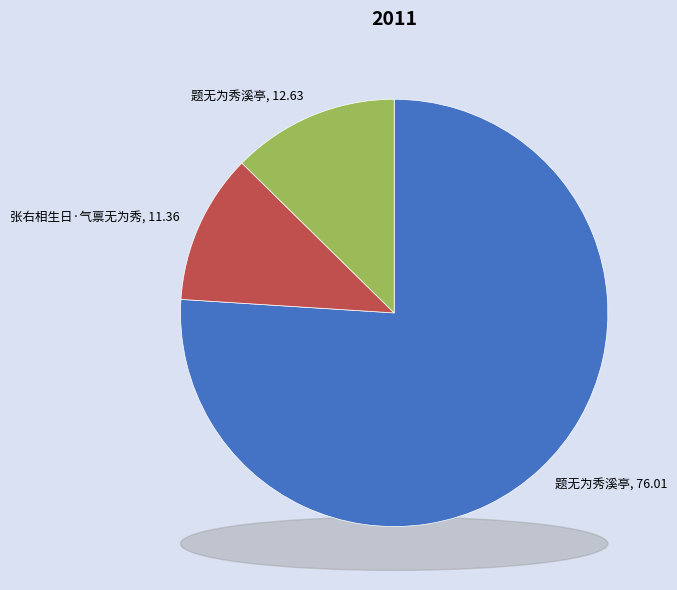

What percentage is the 题无为秀溪亭 slice, to the nearest percent?

76%